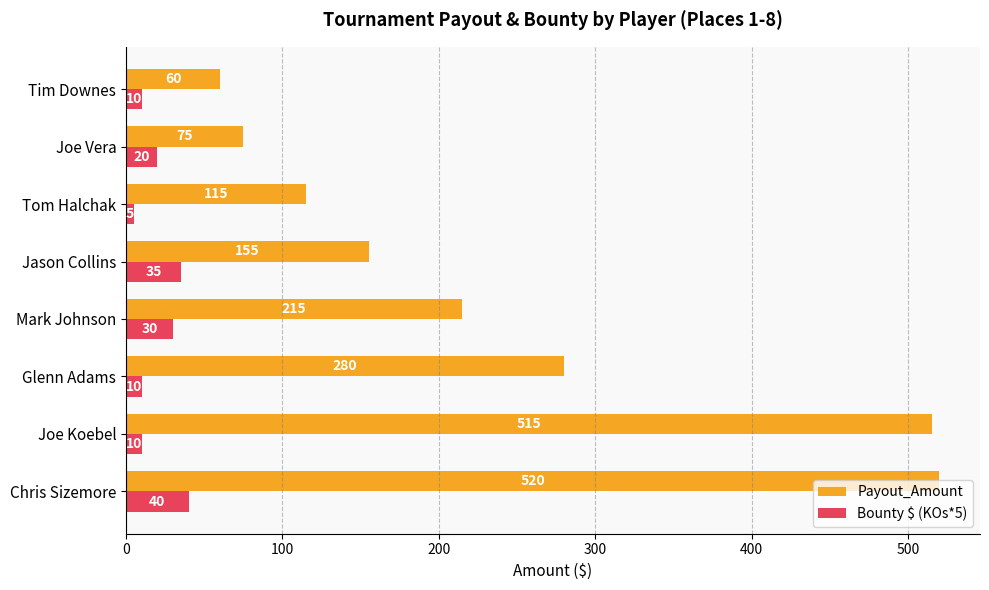

At Tim Downes, list the series in order from smallest to largest.

Bounty $ (KOs*5), Payout_Amount